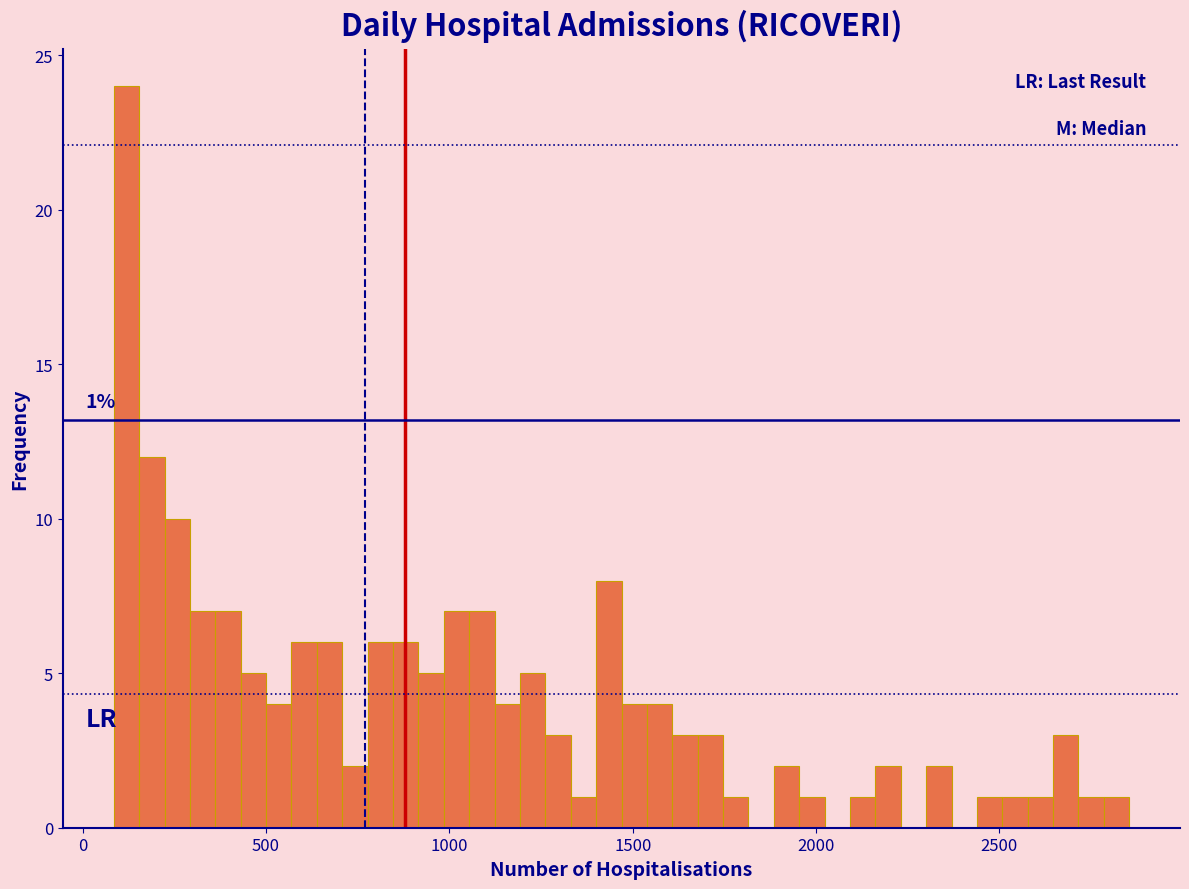

Read against the x-axis, roughly where is the centre of the tallest bar?

100